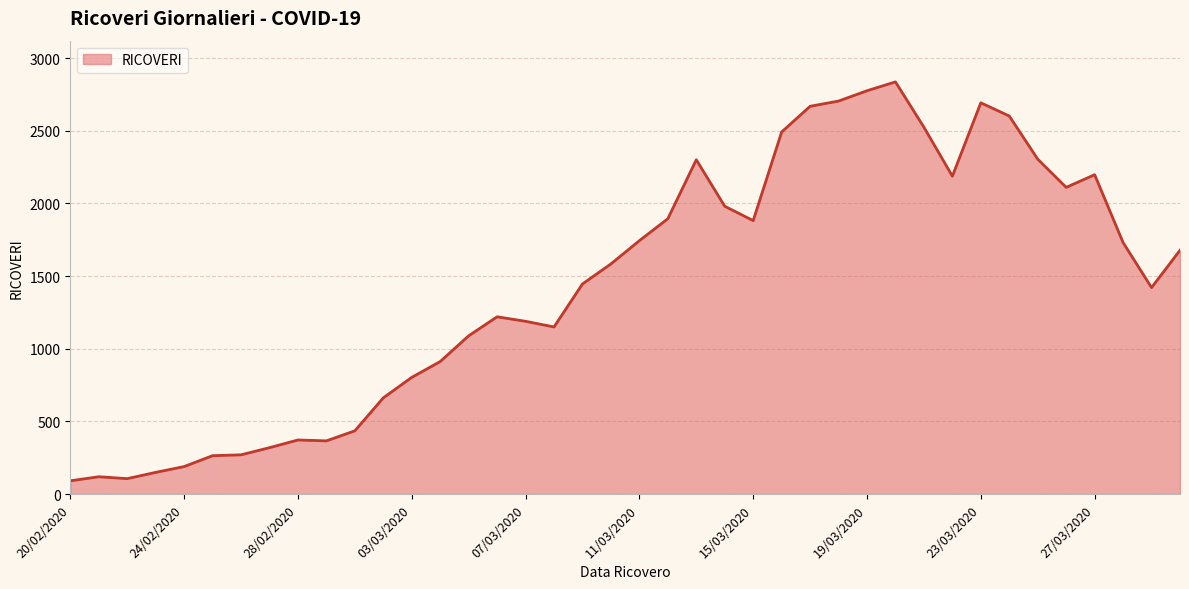

What is the difference between the maximum and minimum values?

2746